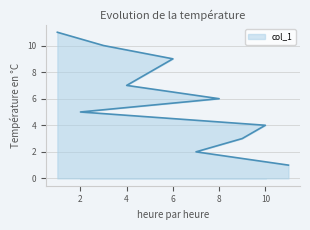

How many lines are shown in the chart?

1